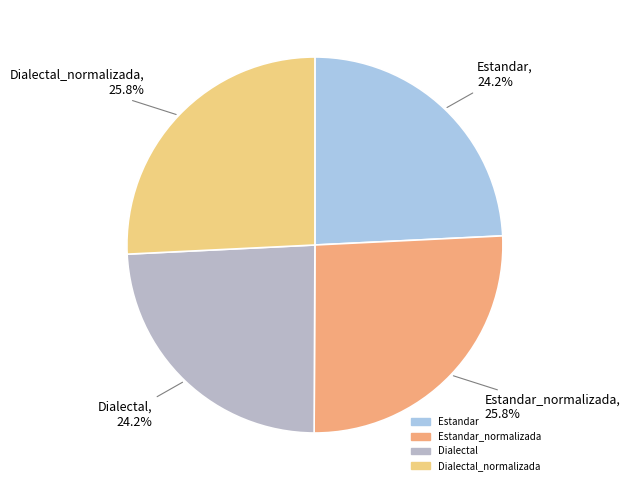

Count the number of slices in the pie.

4